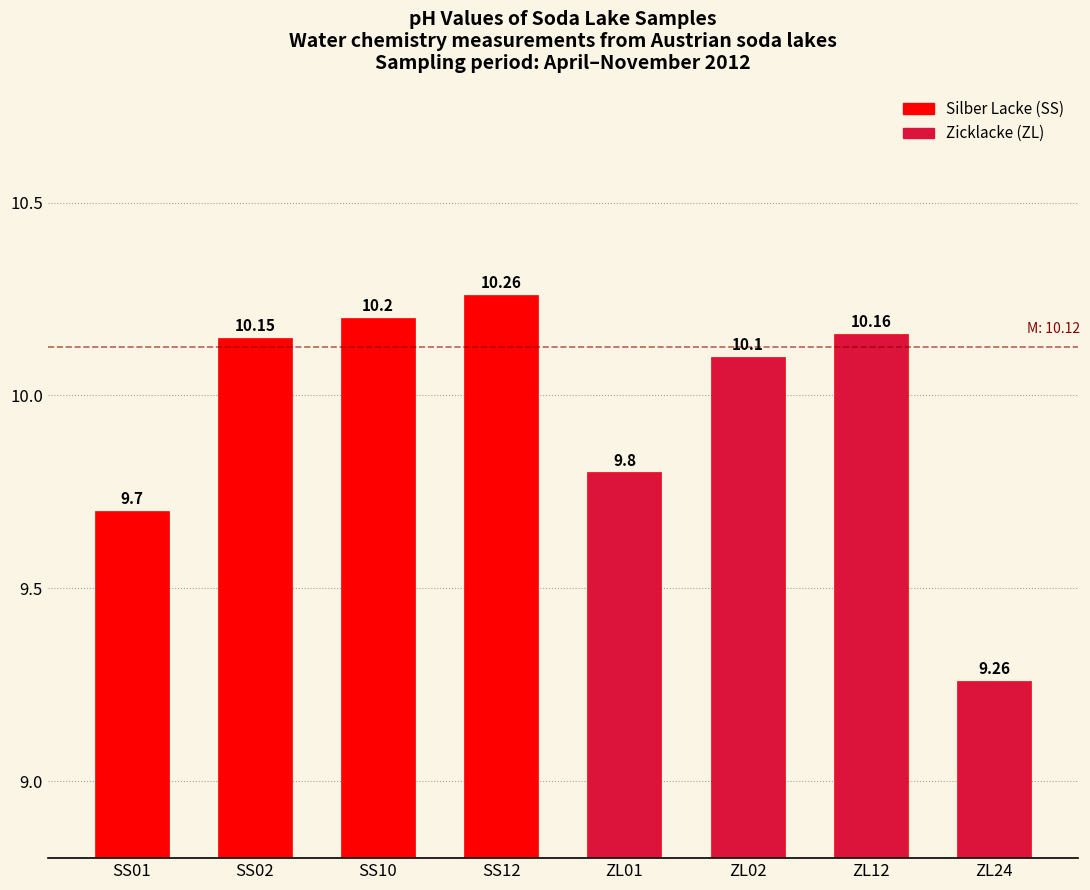

List the labels in order of value, smallest first.

ZL24, SS01, ZL01, ZL02, SS02, ZL12, SS10, SS12